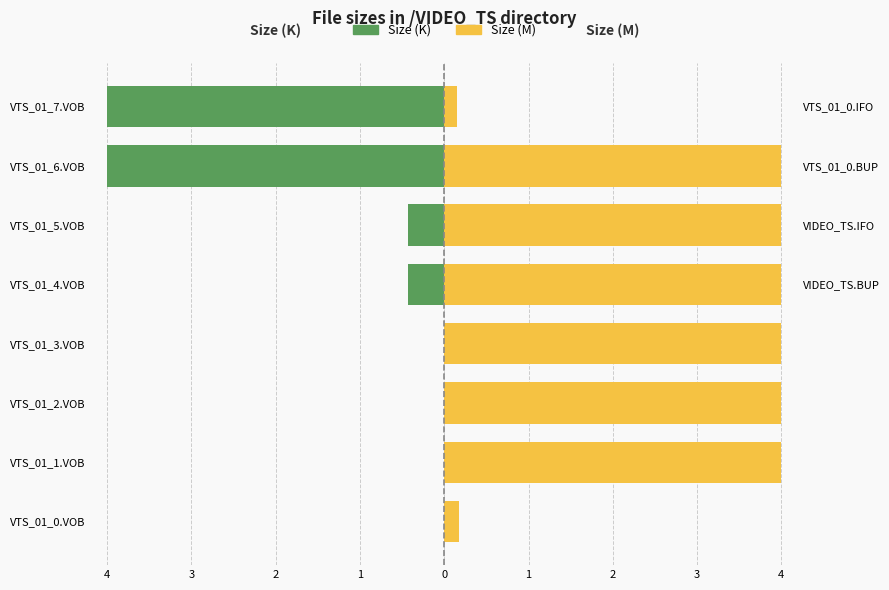

What are all the series names shown in the legend?

Size (K), Size (M)